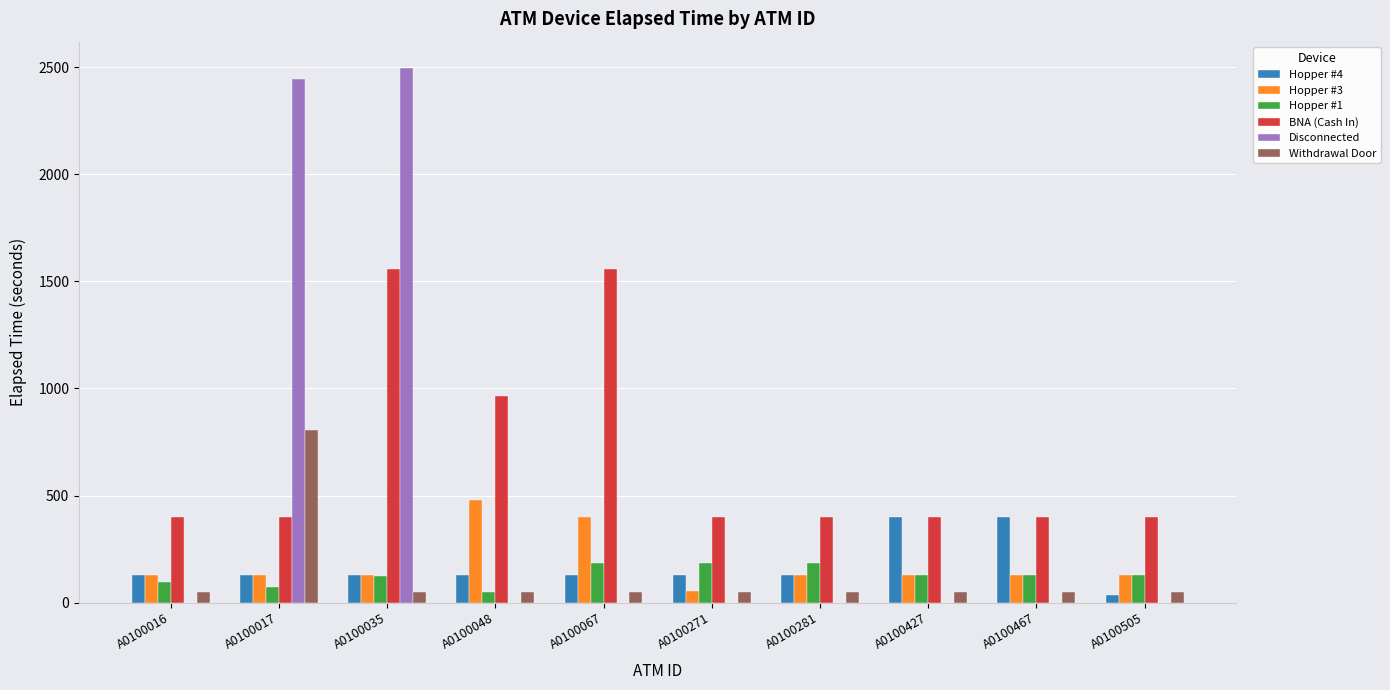

Which category has the highest value across all series?

A0100035